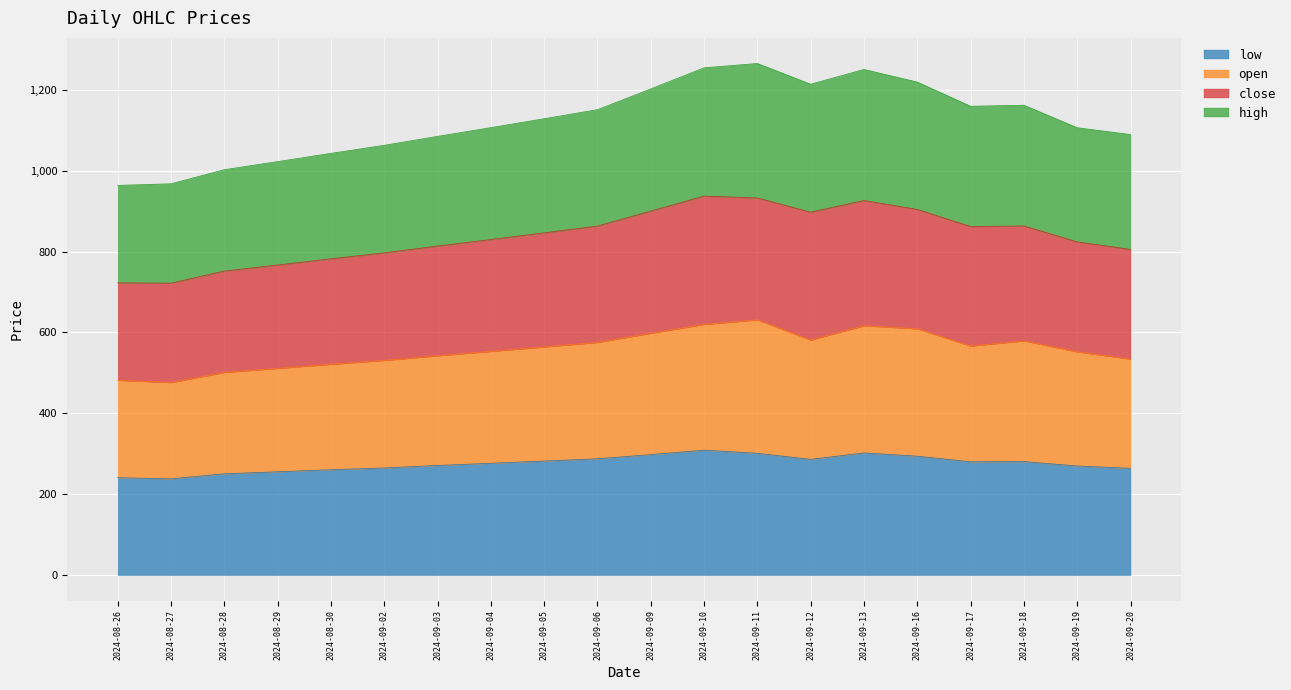

Which series has the largest total across all categories?

high